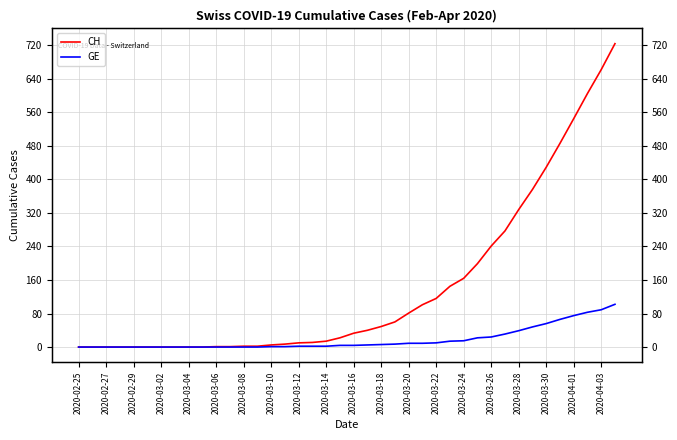

Rank the series by their average value, from highest to lowest.

CH, GE